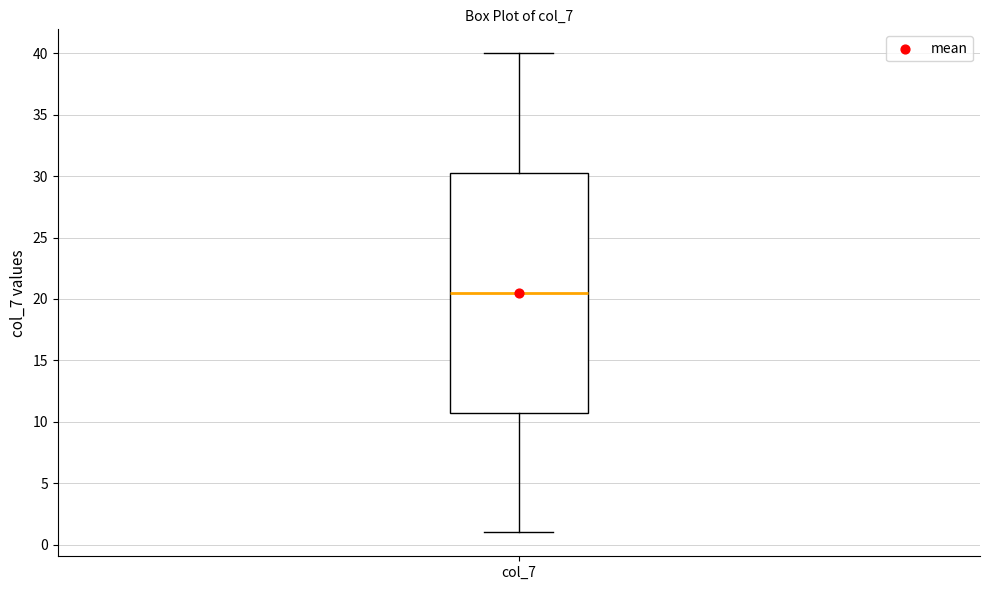

Transcribe this box plot: give where the median line is, the range the box spans, and where the two whiskers end, as read against the y-axis. The values are not printed on the chart, so give them approximately, as read against the axis.

median 20.5, box 11.0 to 30.5, whiskers 1.0 to 40.0